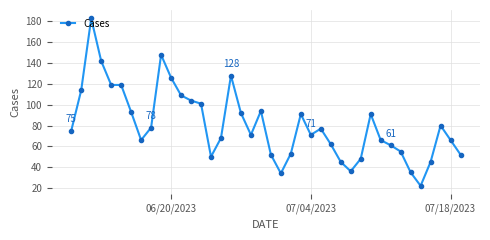

What is the value of the 29th point from the left?

36